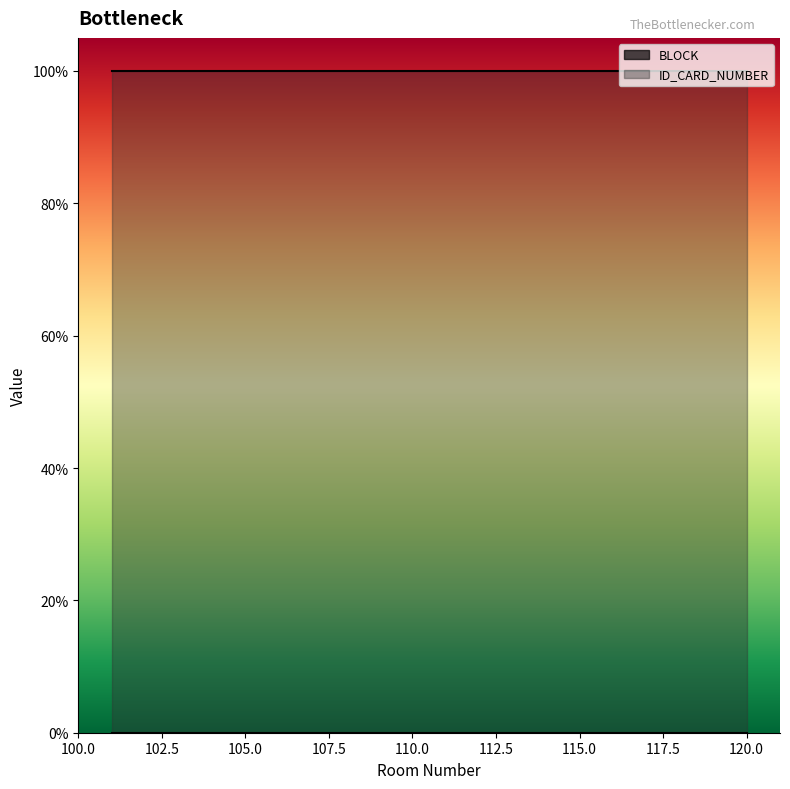

True or false: BLOCK has more than 1 points higher than both neighbors.

False